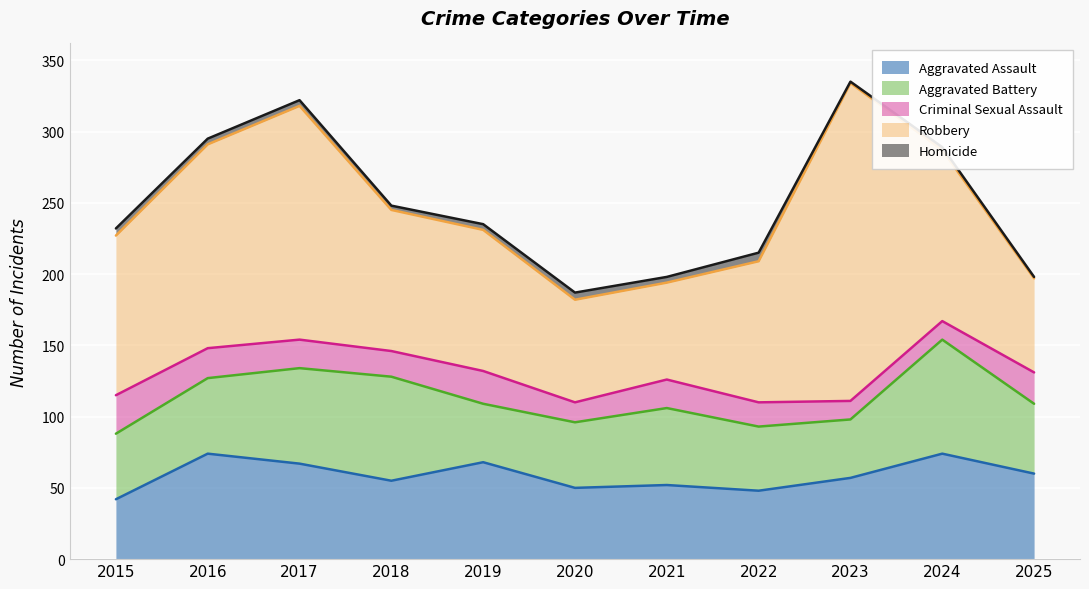

True or false: Criminal Sexual Assault and Aggravated Battery intersect in this chart.

False